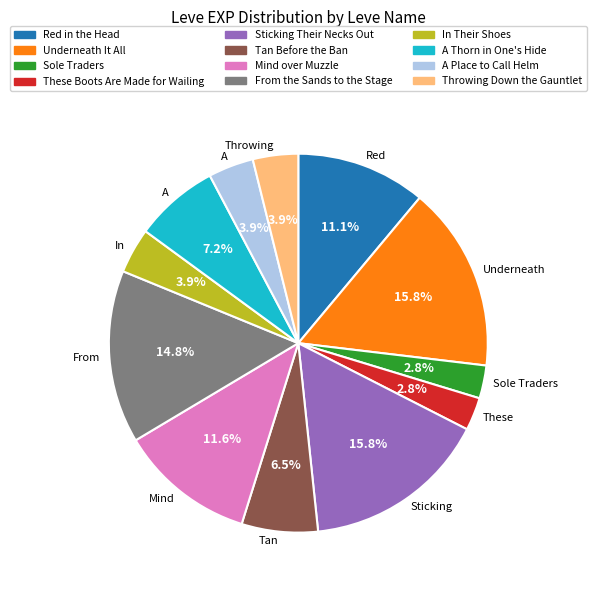

Do Tan Before the Ban and A Place to Call Helm together represent more than half of the pie?

No